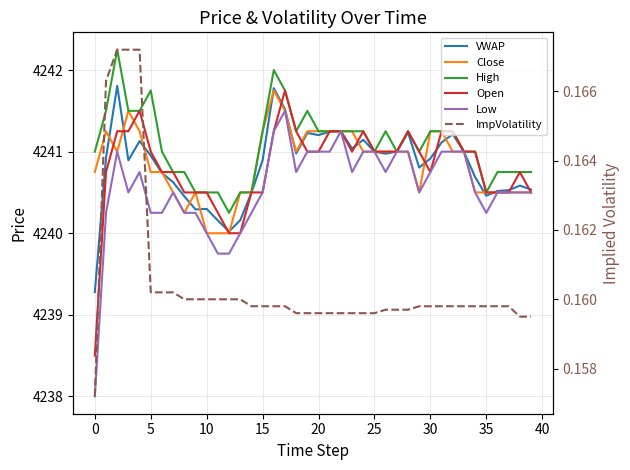

What are all the series names shown in the legend?

VWAP, Close, High, Open, Low, ImpVolatility